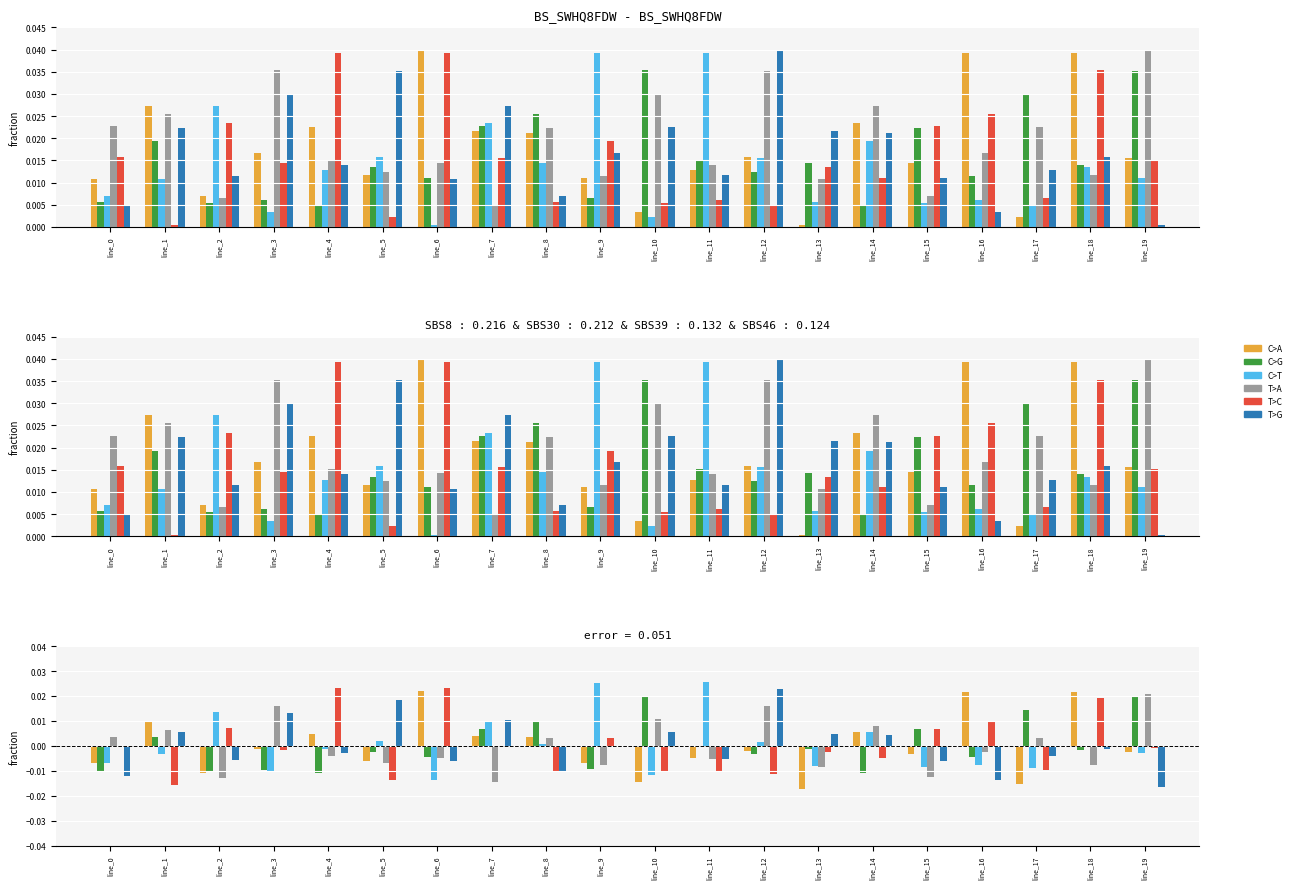

True or false: T>C has a value of -0.0 at line_14.

False